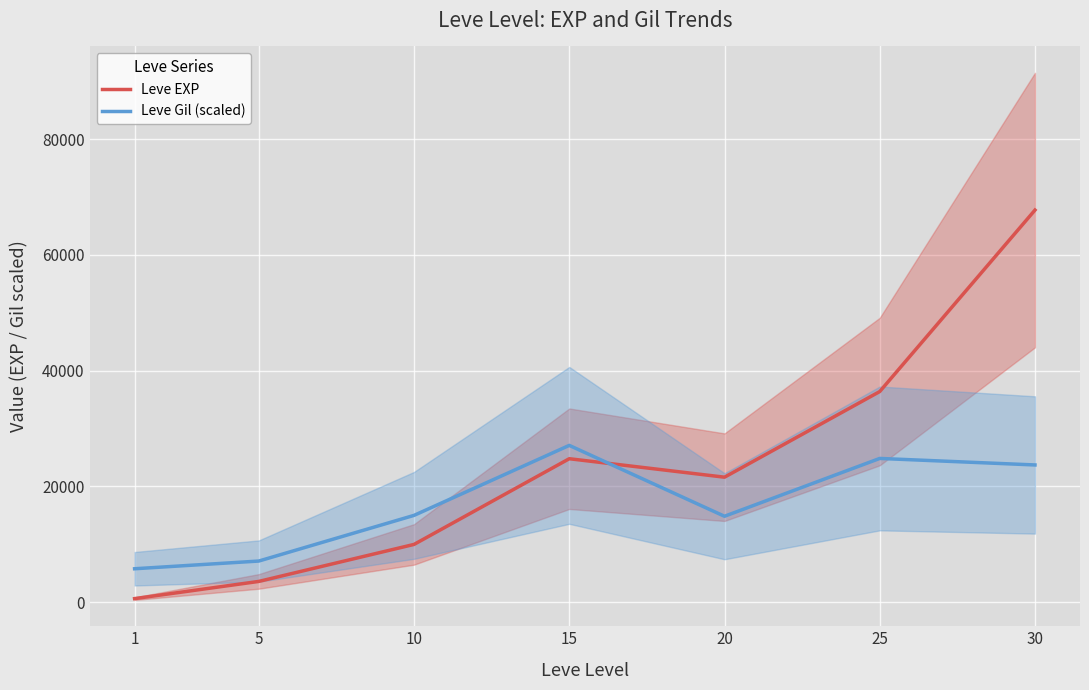

Is it true that Leve Gil (scaled) equals 5551.4 at 15?

False